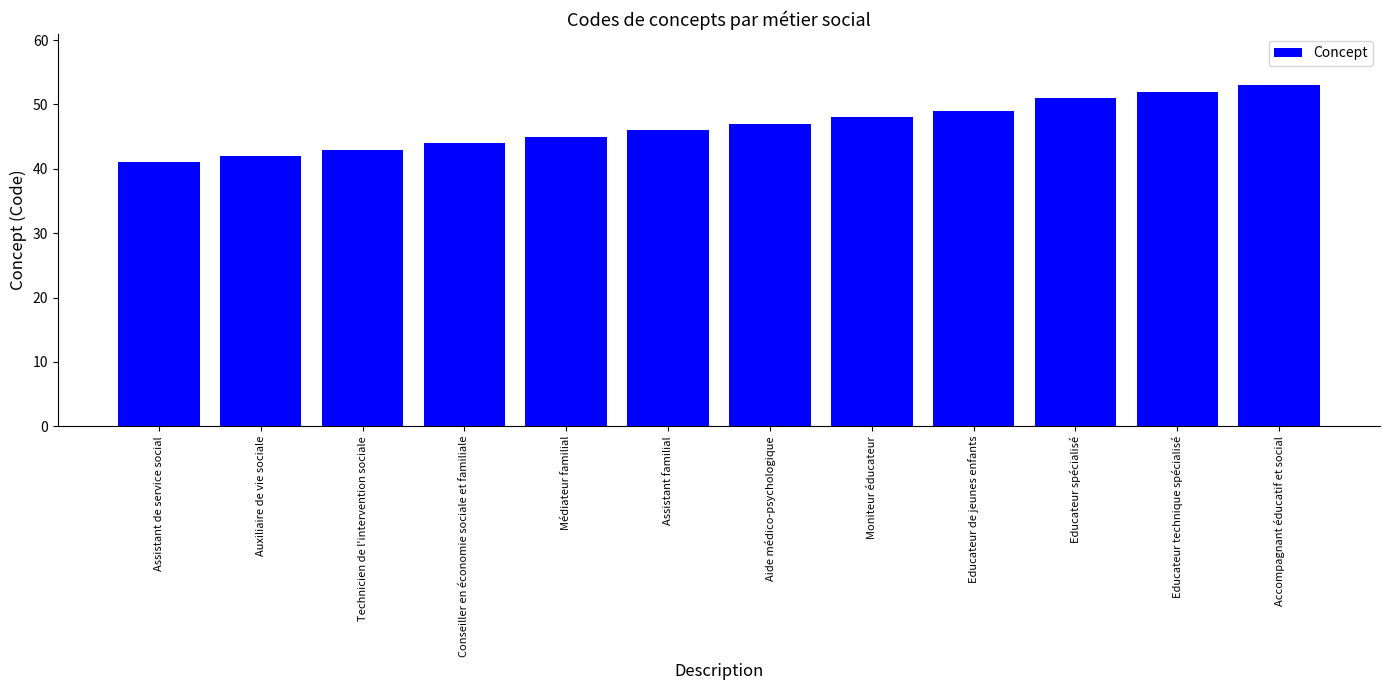

What is the average value?

47